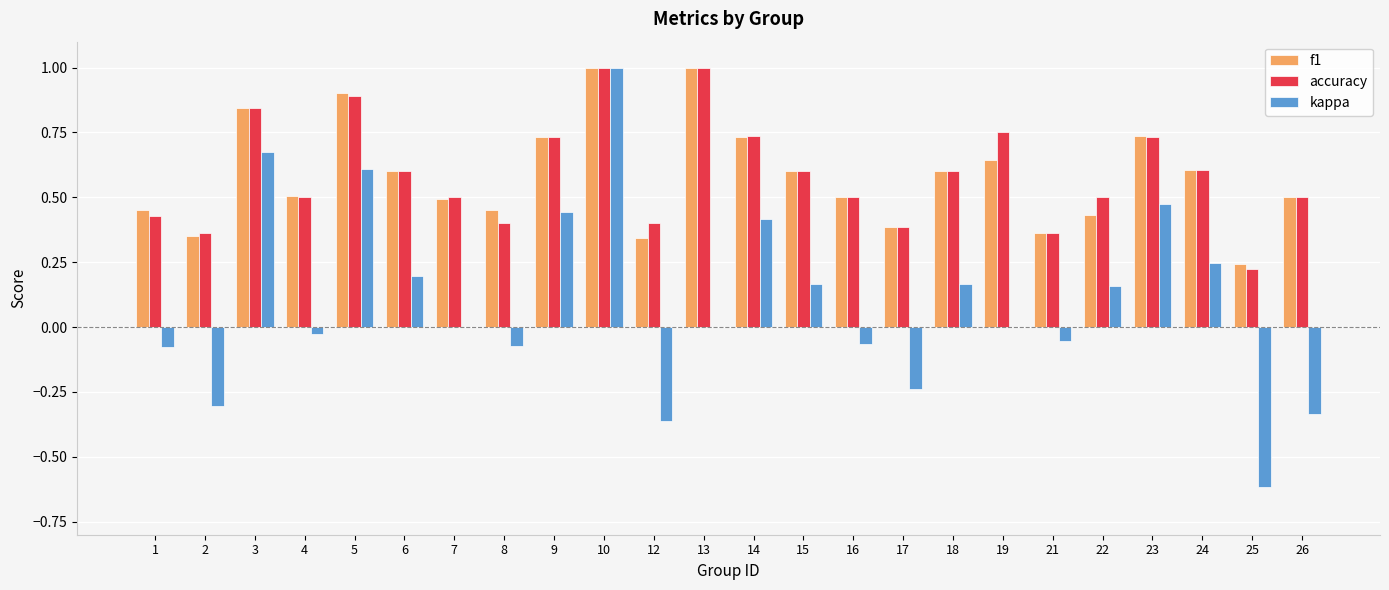

What is the total value across all series at 14?

1.9